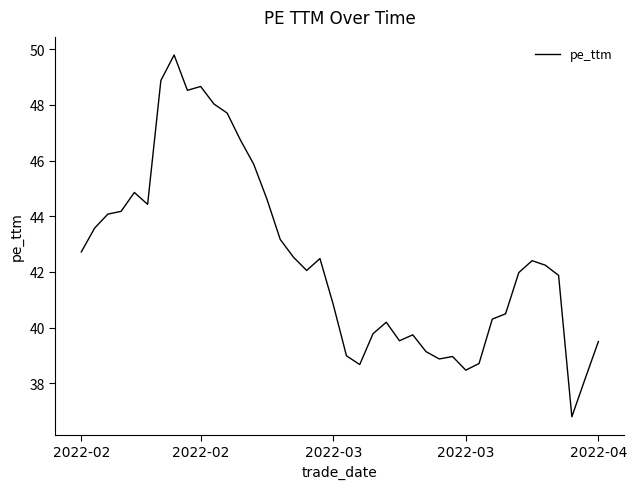

What is the greatest value displayed?

49.8